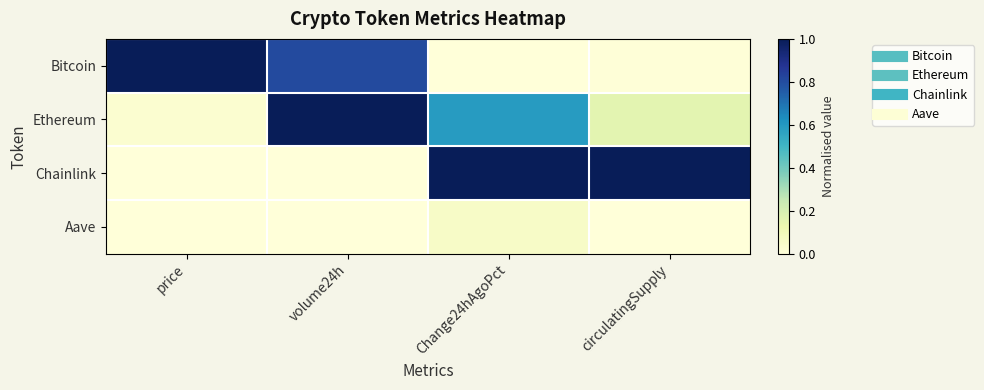

Between circulatingSupply and Change24hAgoPct, which is larger?

circulatingSupply